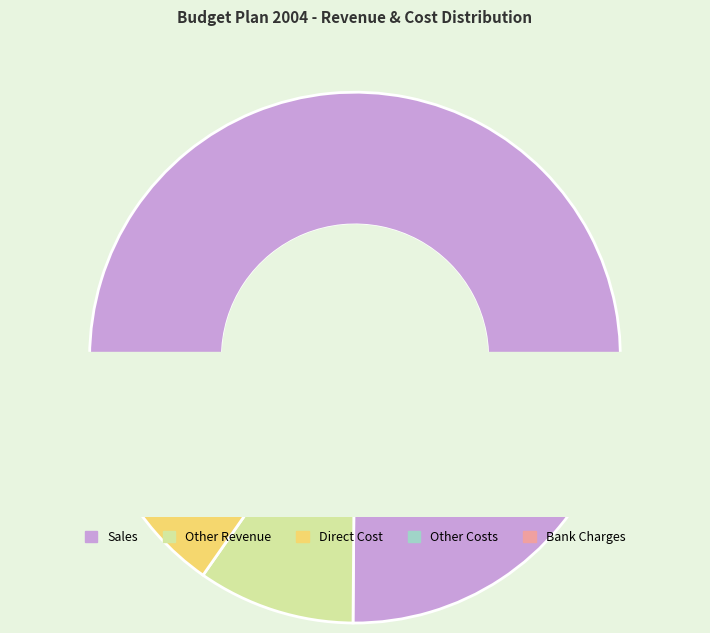

The Bank Charges slice represents 0% of the pie. True or false?

True